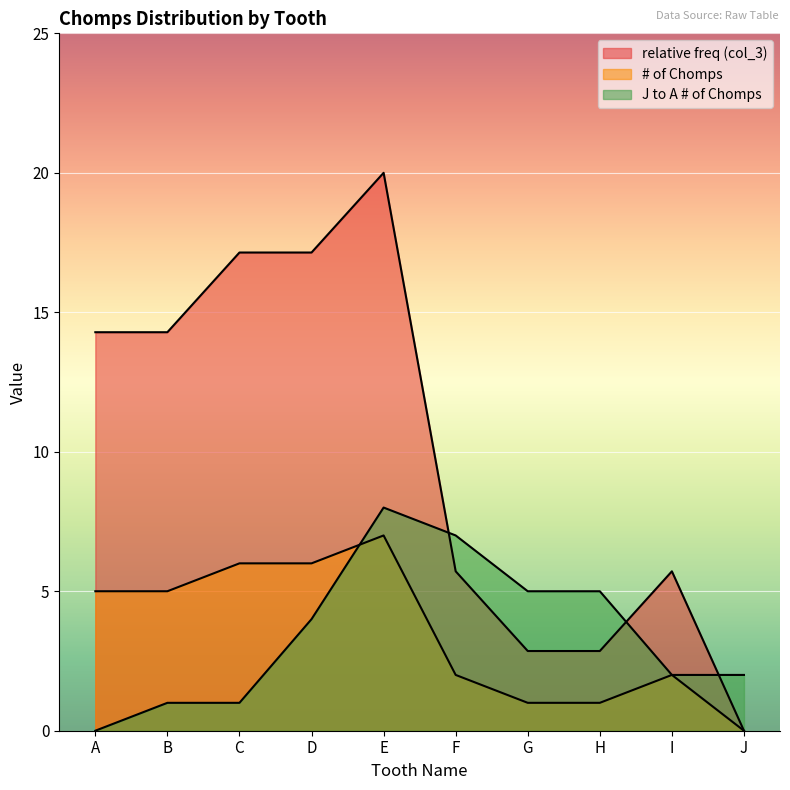

Which label corresponds to the smallest value in the chart?

J